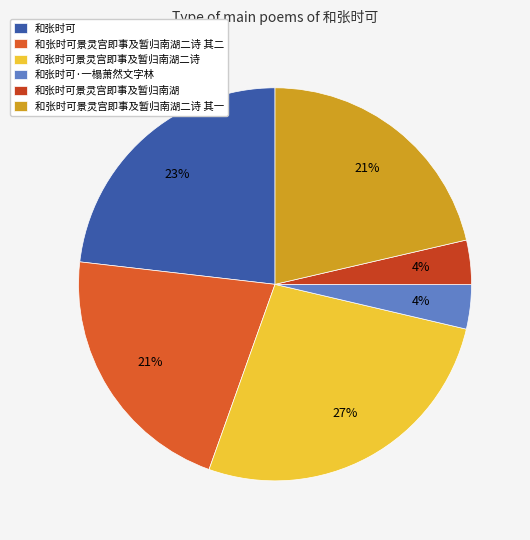

To the nearest percent, what is the difference between the largest and smallest slice percentages?

23%